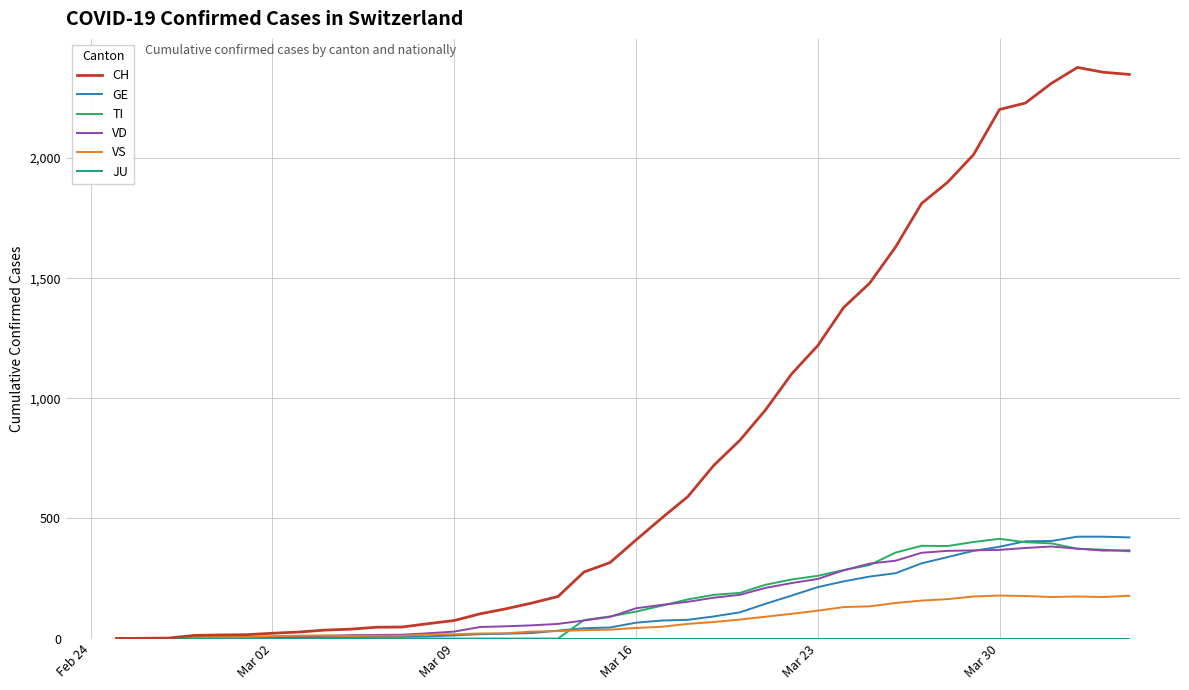

Does the chart display data point markers on the line(s)?

No